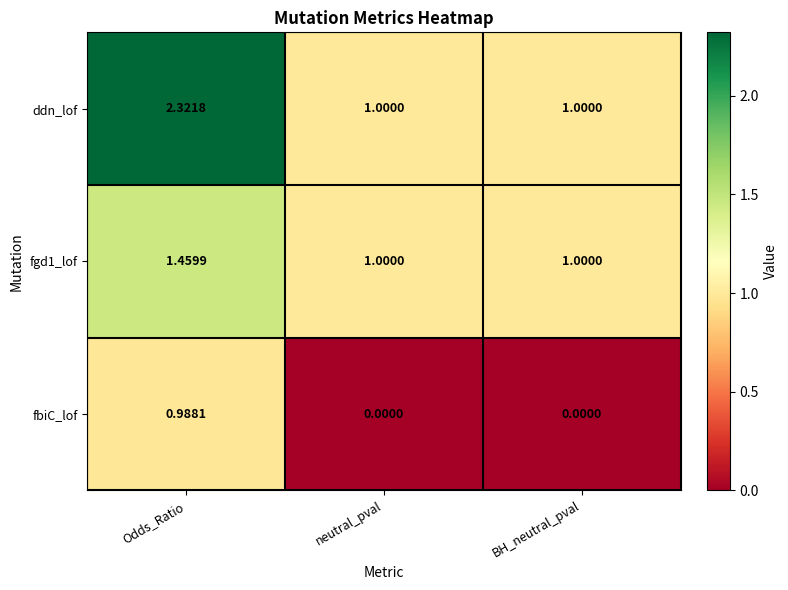

Which label corresponds to the largest value in the chart?

Odds_Ratio